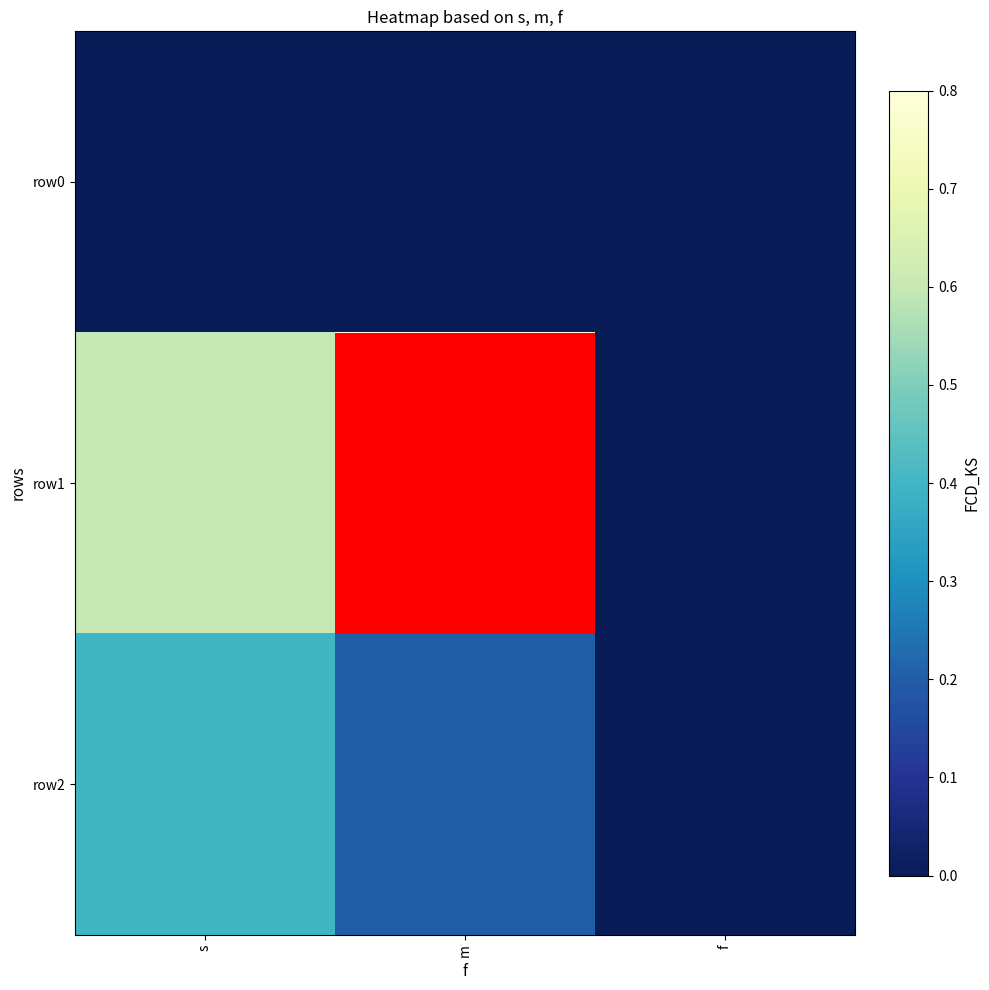

What is the total value across all series at s?

1.0